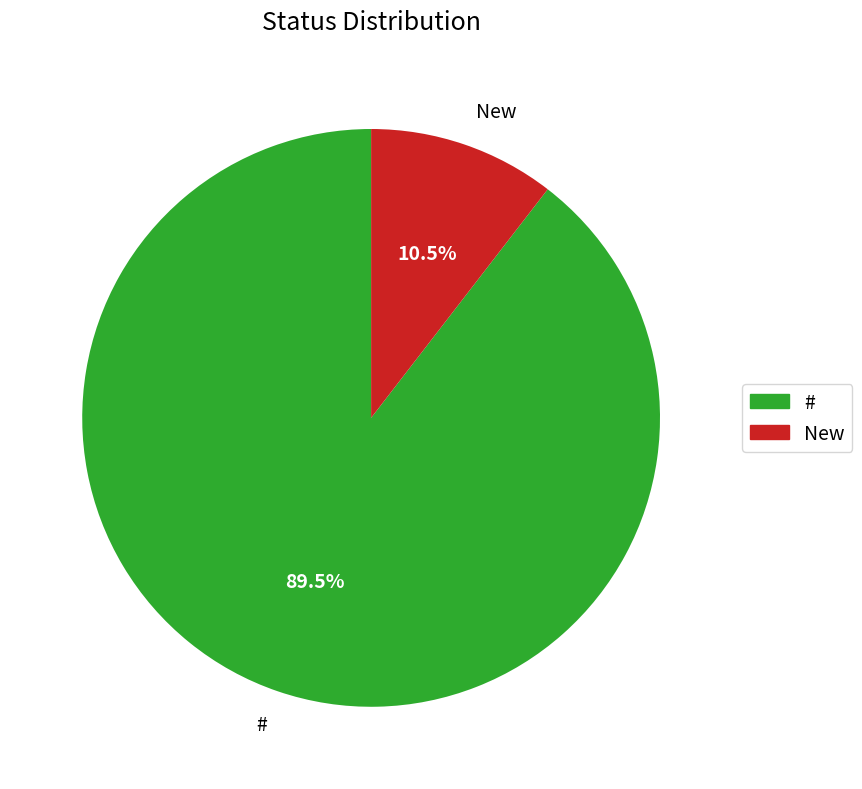

What is the smallest slice in the pie chart?

New